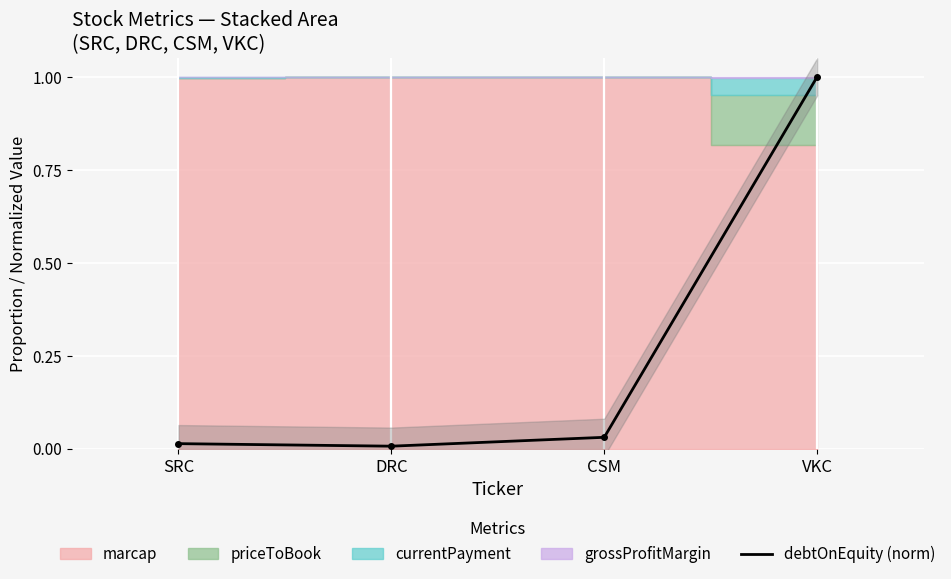

Does the chart display data point markers on the line(s)?

Yes